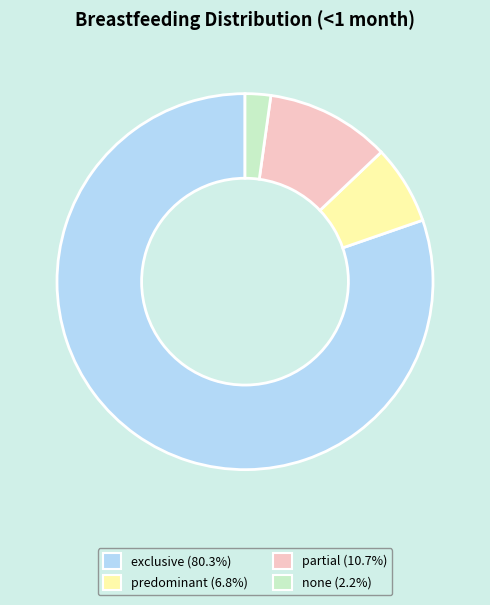

Rank the categories by value from lowest to highest.

none, predominant, partial, exclusive